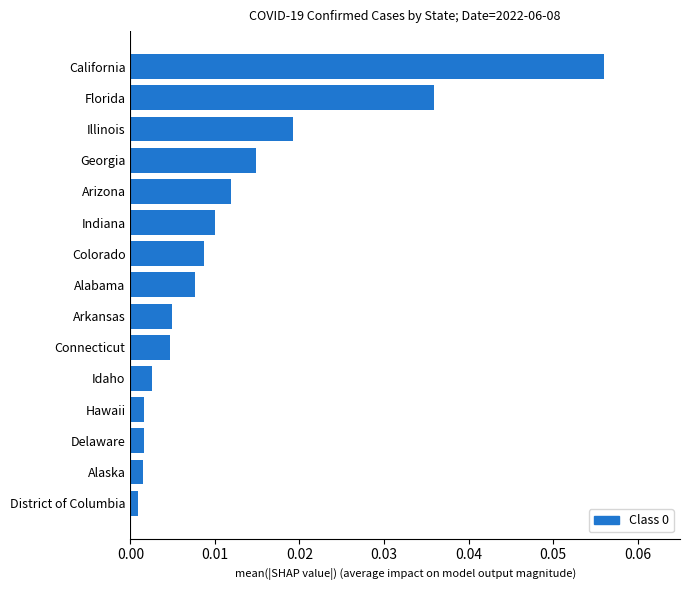

At which category does the chart reach its peak across all series?

California